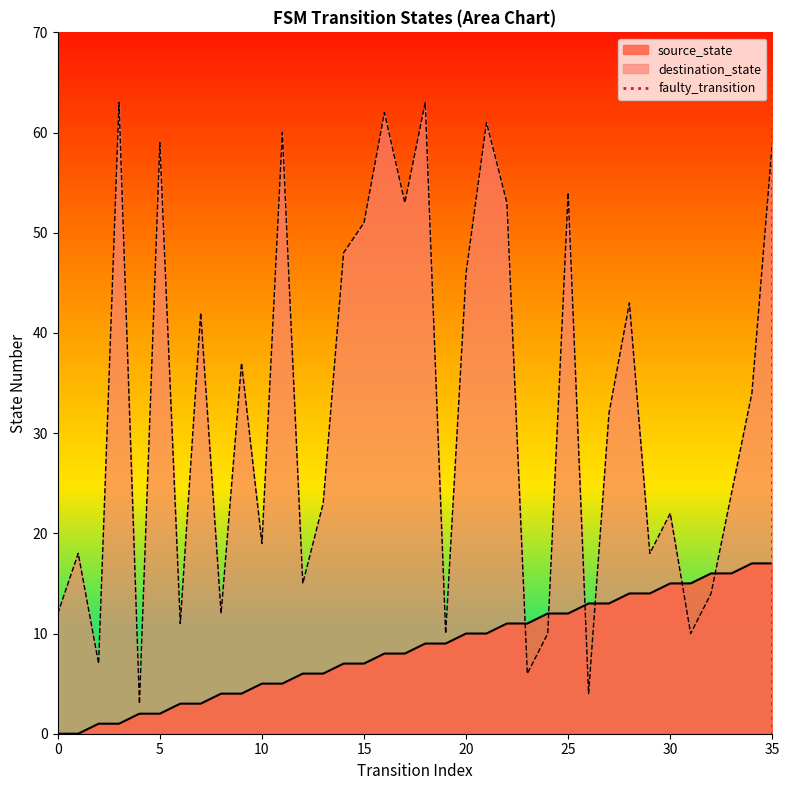

Is it true that source_state equals 12 at 25?

True